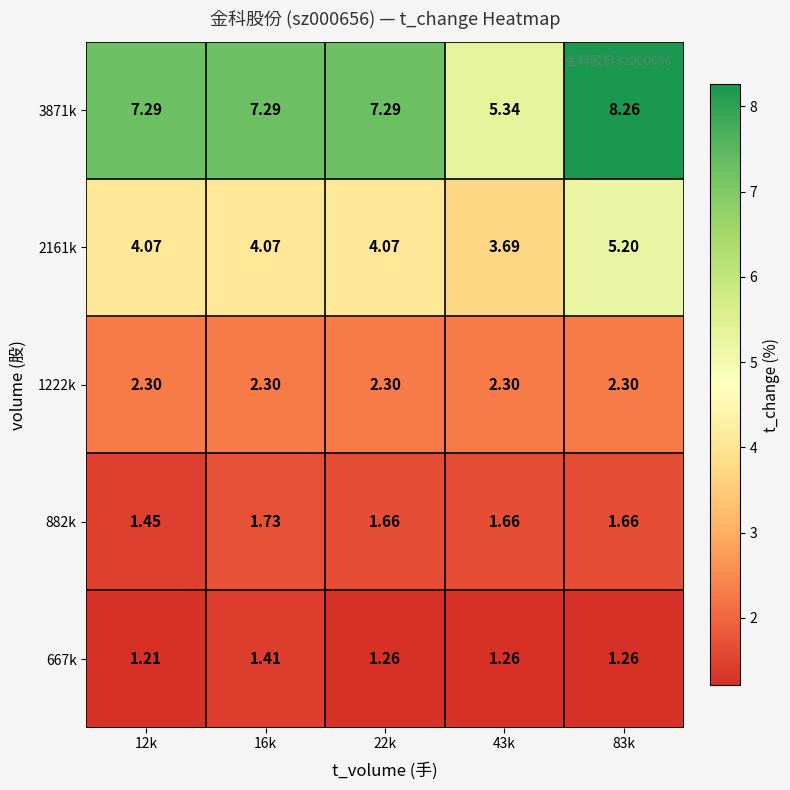

Is the value of 2161k at 83k greater than the value of 667k at 22k?

Yes